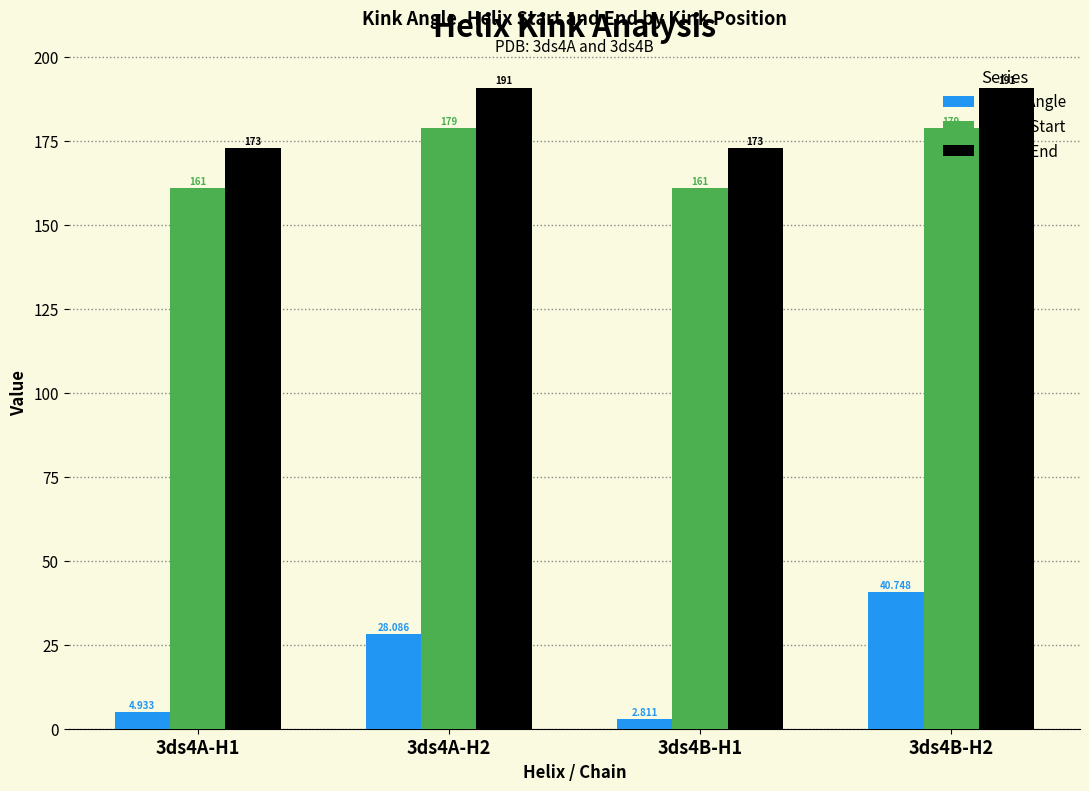

What position from the left is 3ds4B-H1?

3